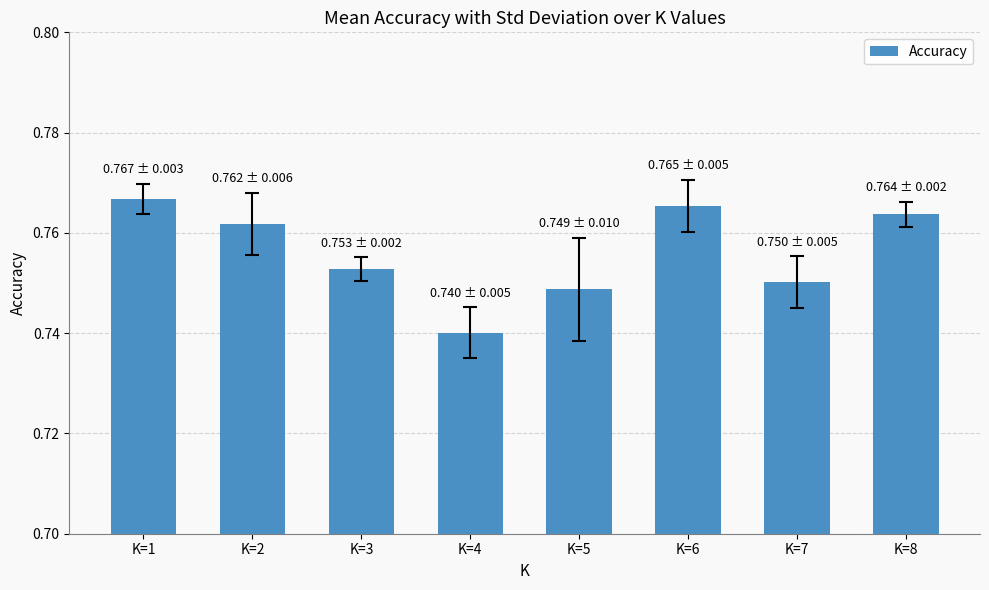

How many values are between 0 and 1?

8